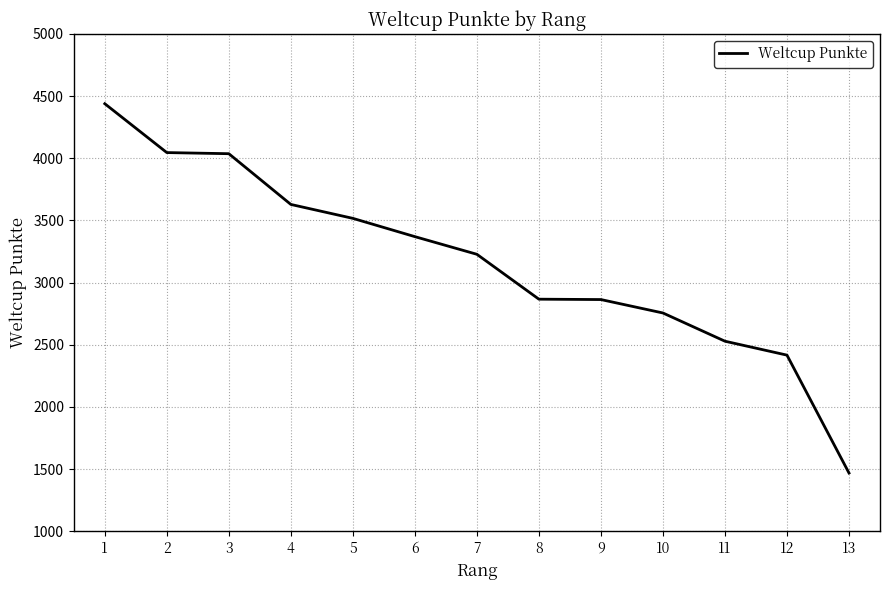

Which label corresponds to the largest value in the chart?

1